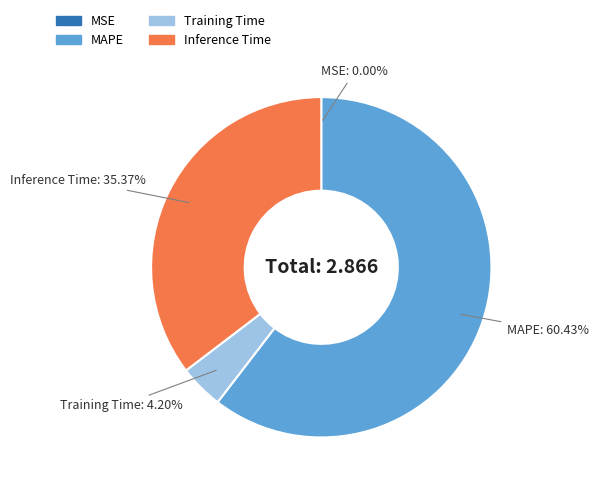

The Training Time slice represents 4% of the pie. True or false?

True